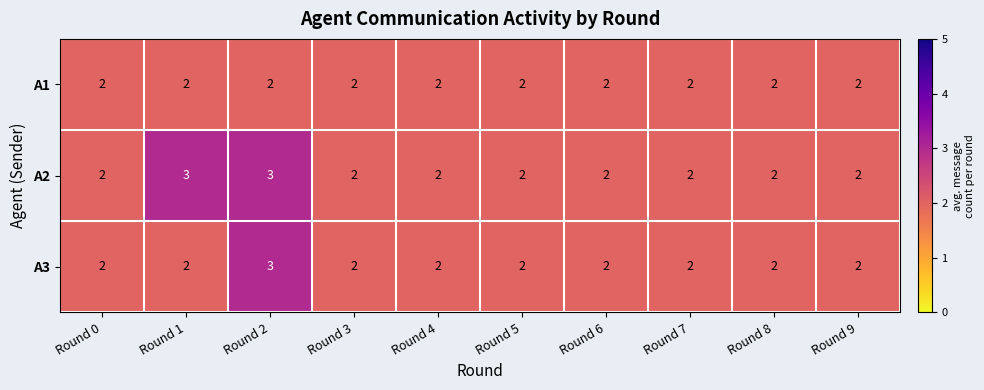

At which category is the sum across all series the highest?

Round 2